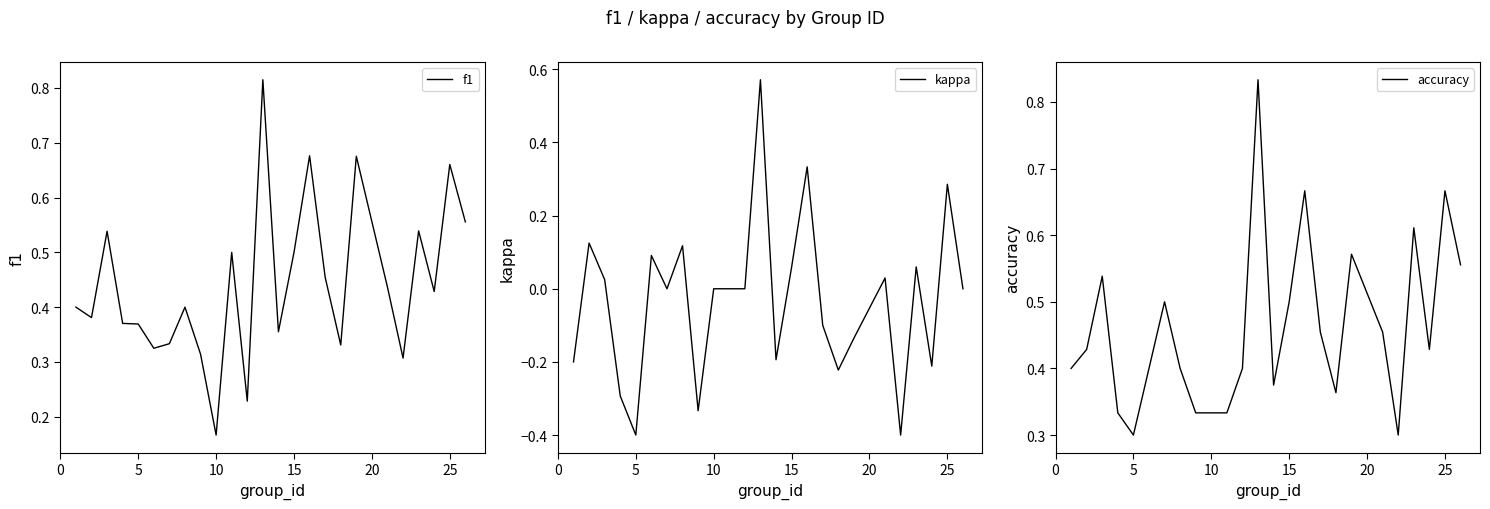

In f1, how many points are higher than both neighbors (excluding endpoints)?

8